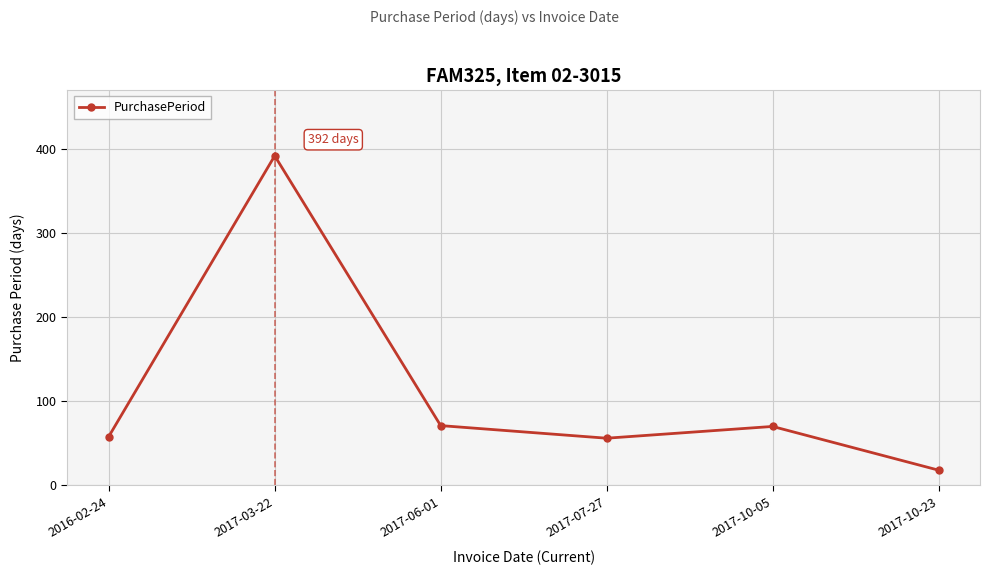

What is the maximum value shown in the chart?

392